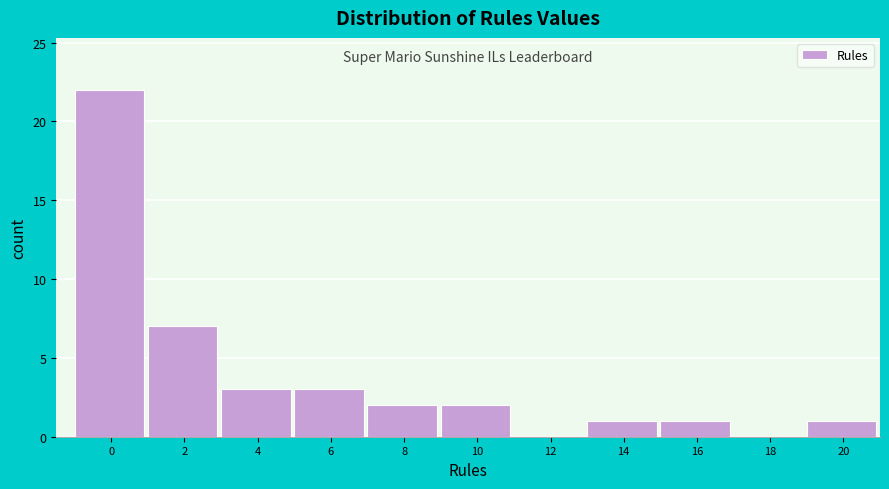

Reading left to right, transcribe all the data shown in this chart.

0=22	2=7	4=3	6=3	8=2	10=2	12=0	14=1	16=1	18=0	20=1